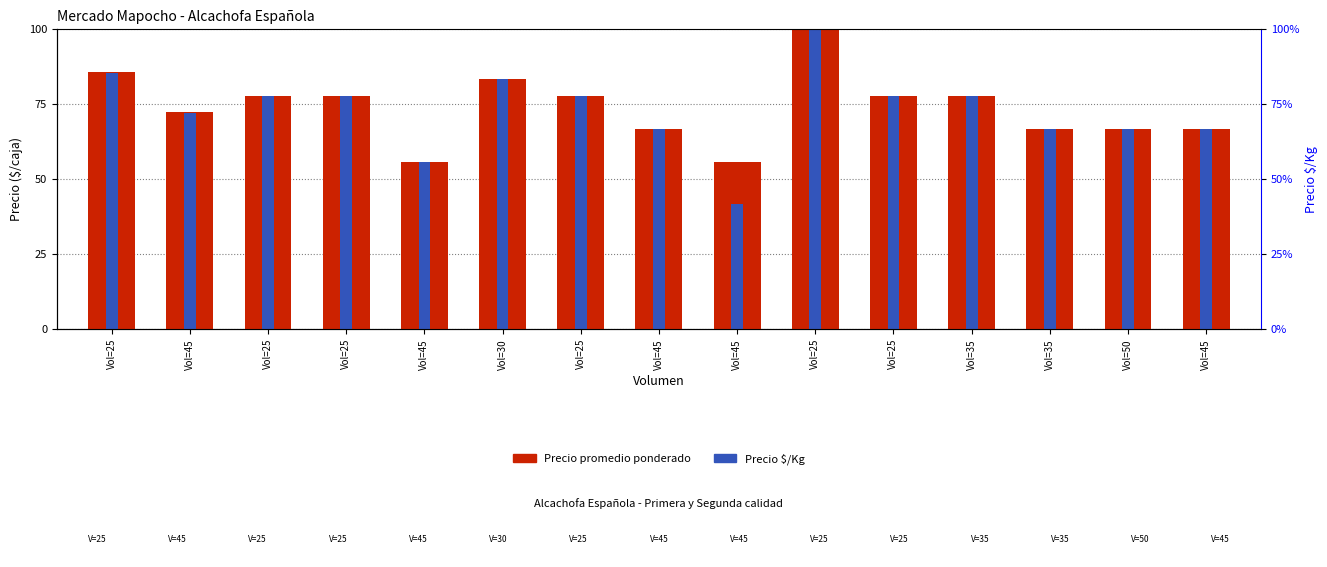

How many groups of bars are there?

15